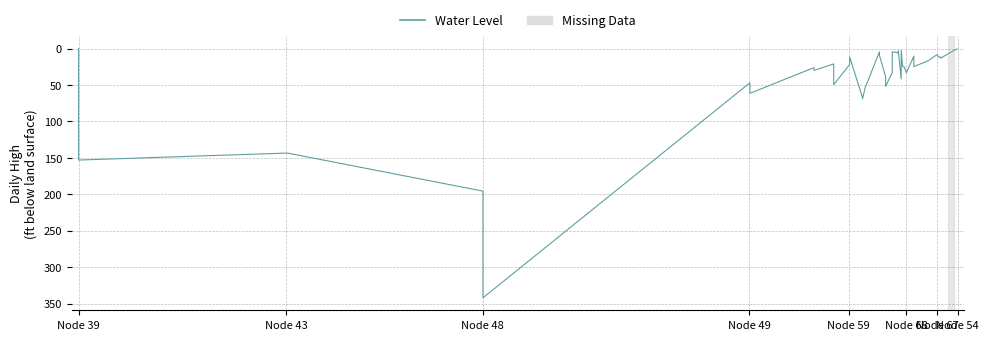

How many lines are shown in the chart?

1